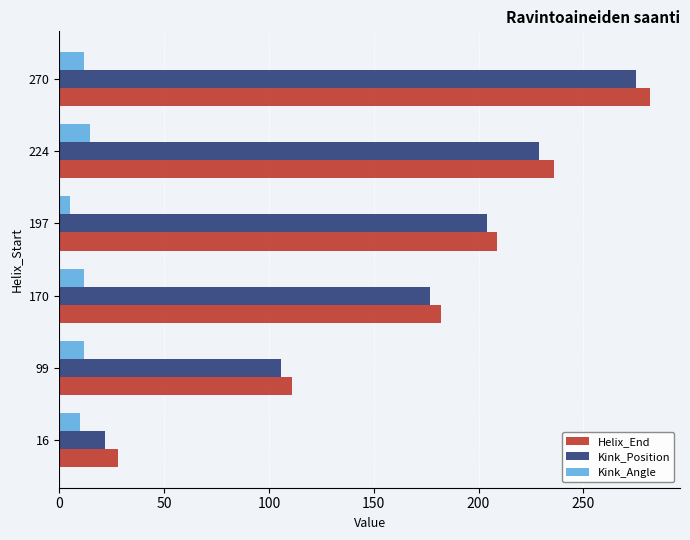

Which label corresponds to the smallest value in the chart?

197